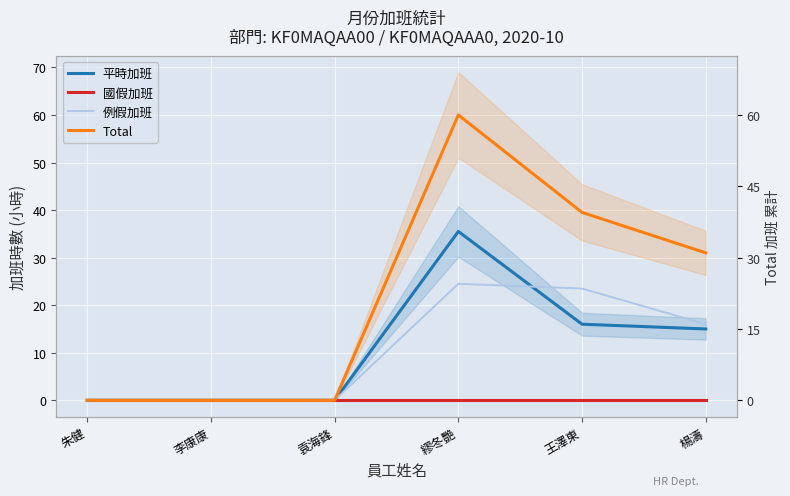

What is the maximum value for Total?

60.0